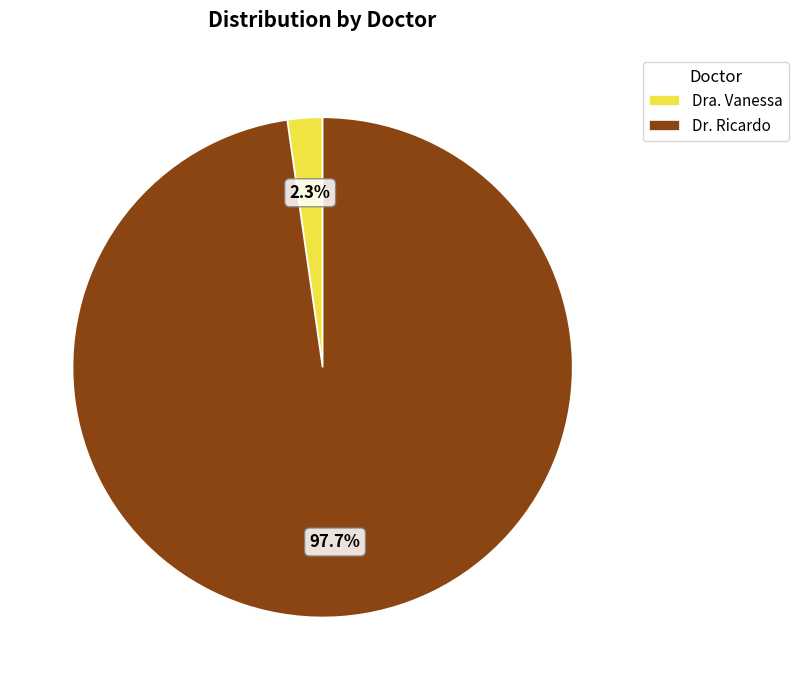

Is the sum of Dra. Vanessa and Dr. Ricardo greater than half?

Yes